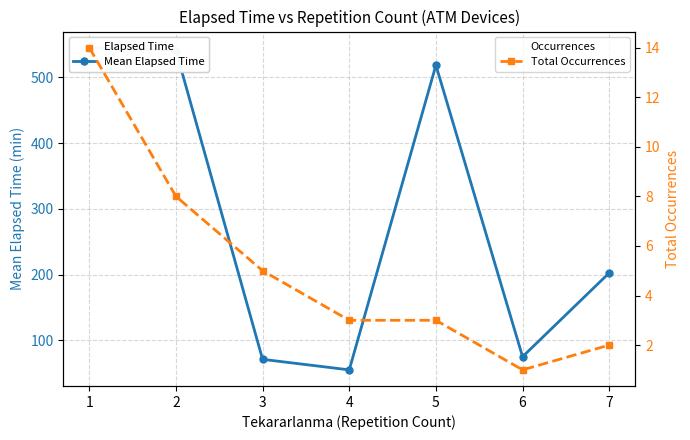

True or false: Total Occurrences has more than 1 interior local peaks.

False